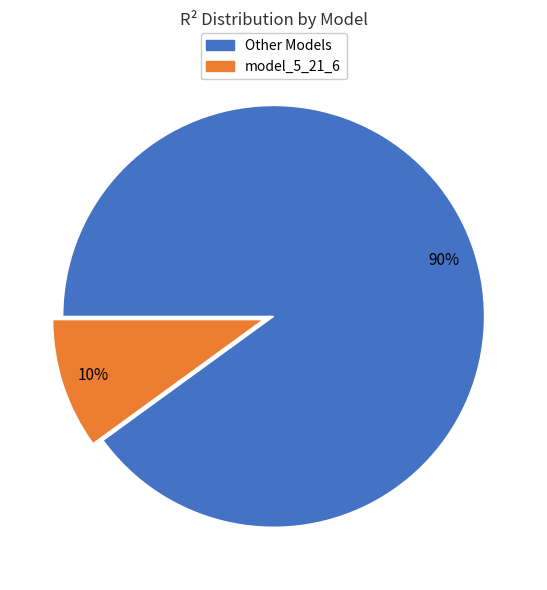

To the nearest percent, what is the average slice percentage?

50%